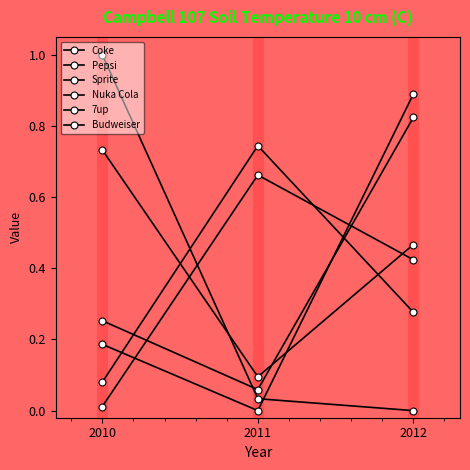

Between 2011 and 2012, which series saw the biggest shift?

Sprite